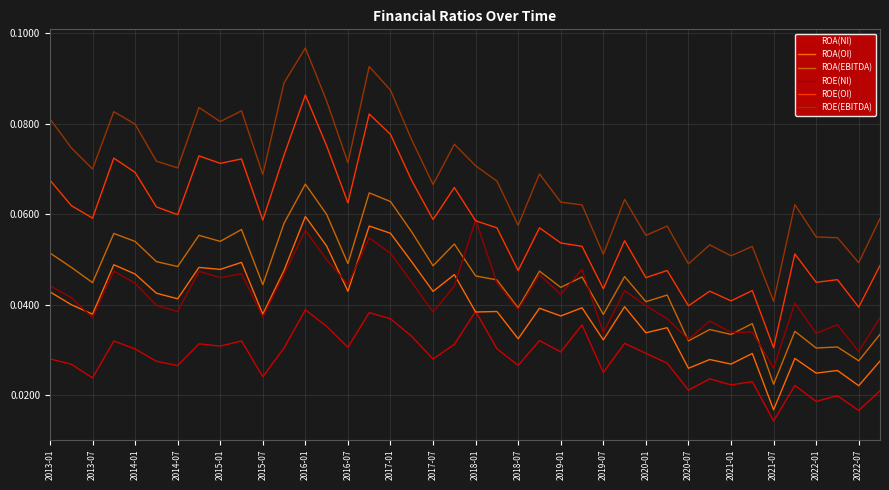

Which series has the largest range (max minus min)?

ROE(EBITDA)